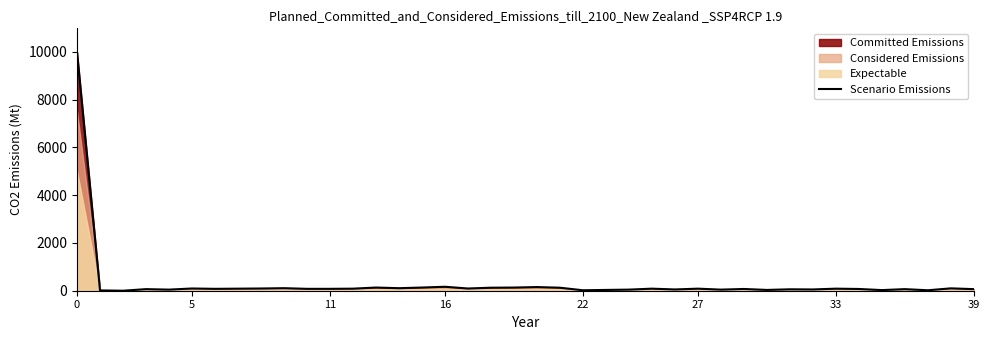

What is the greatest value displayed?

9986